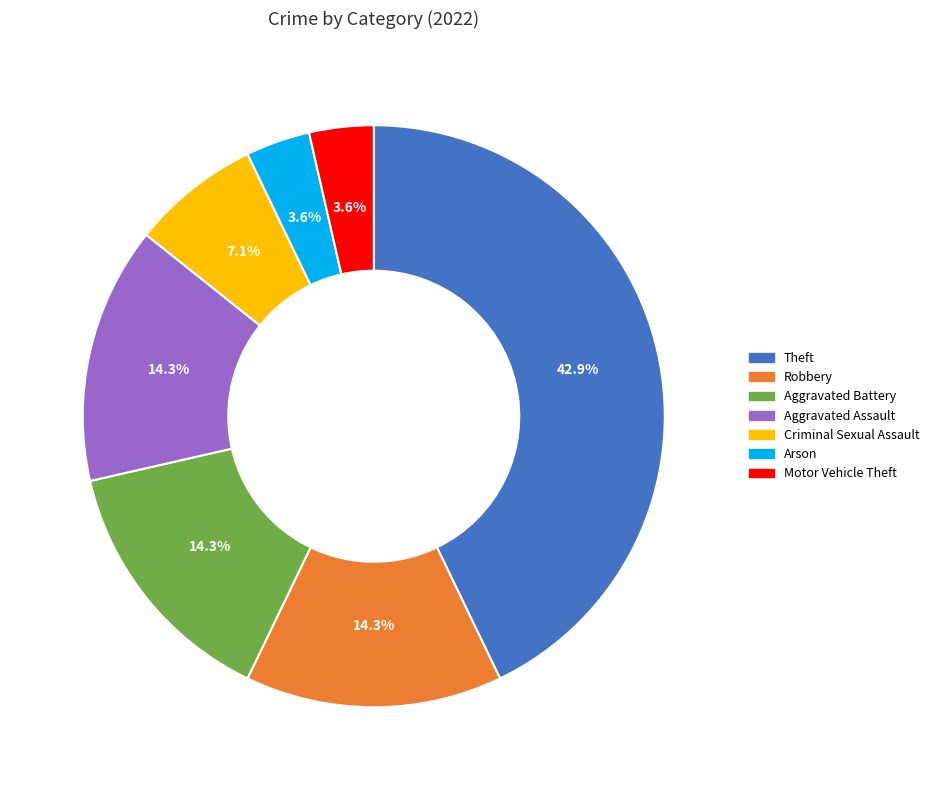

True or false: Robbery accounts for 5% of the total.

False